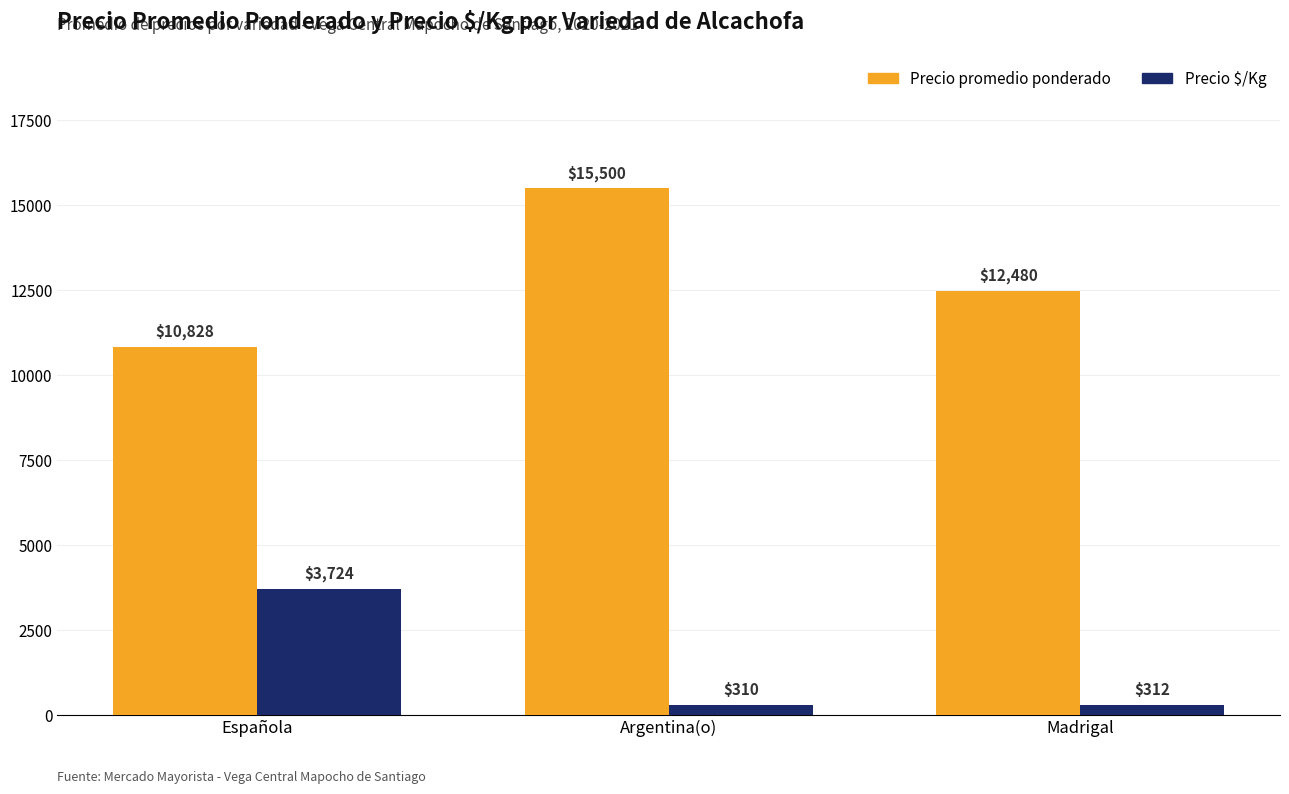

Which series has the largest total across all categories?

Precio promedio ponderado